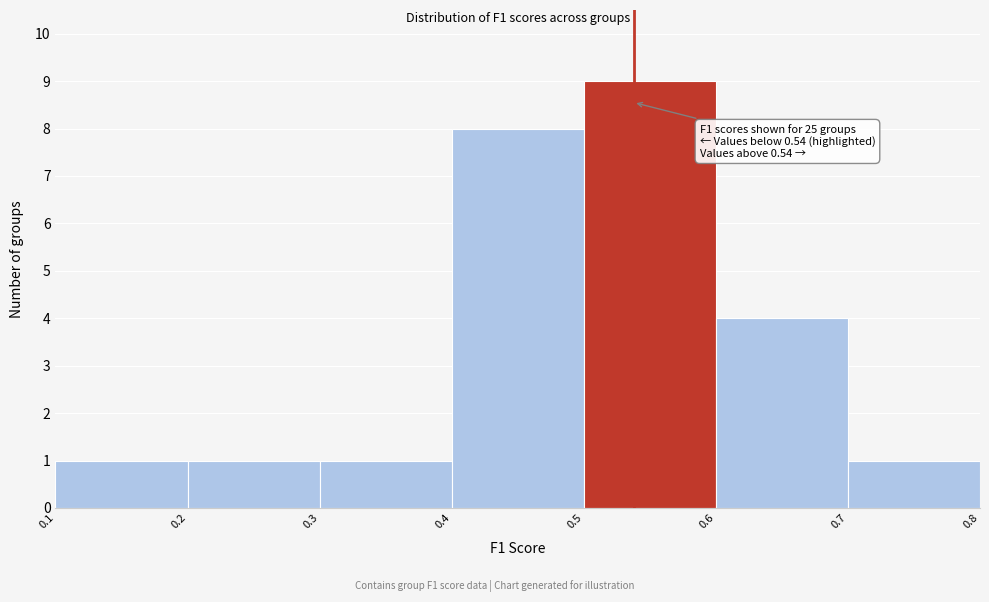

Over which range of the x-axis is the bar tallest?

0.5 to 0.6